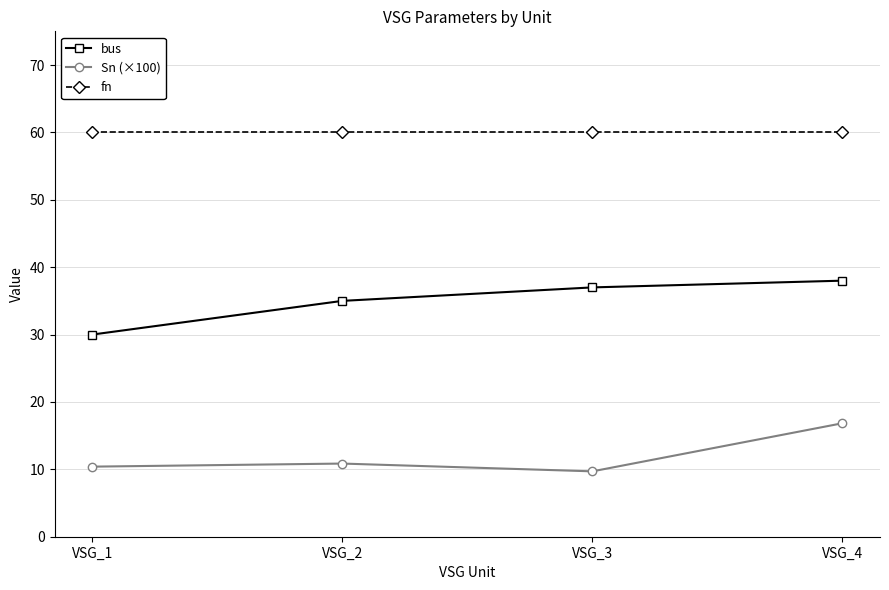

Reading right to left, what are all the values shown in this chart?

bus: VSG_4=38.0	VSG_3=37.0	VSG_2=35.0	VSG_1=30.0
Sn (×100): VSG_4=16.8	VSG_3=9.7	VSG_2=10.9	VSG_1=10.4
fn: VSG_4=60.0	VSG_3=60.0	VSG_2=60.0	VSG_1=60.0